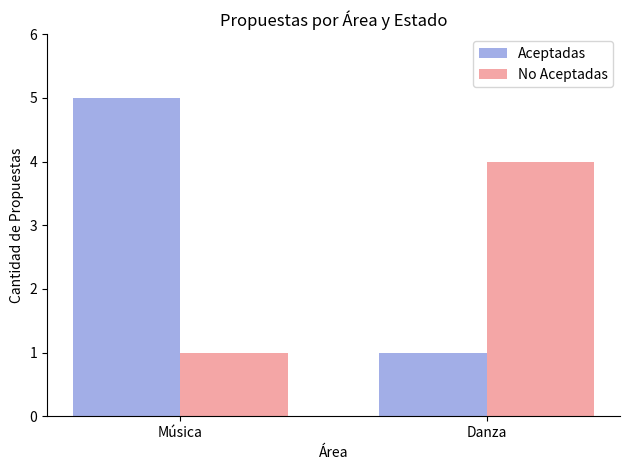

At which category is the sum across all series the highest?

Música